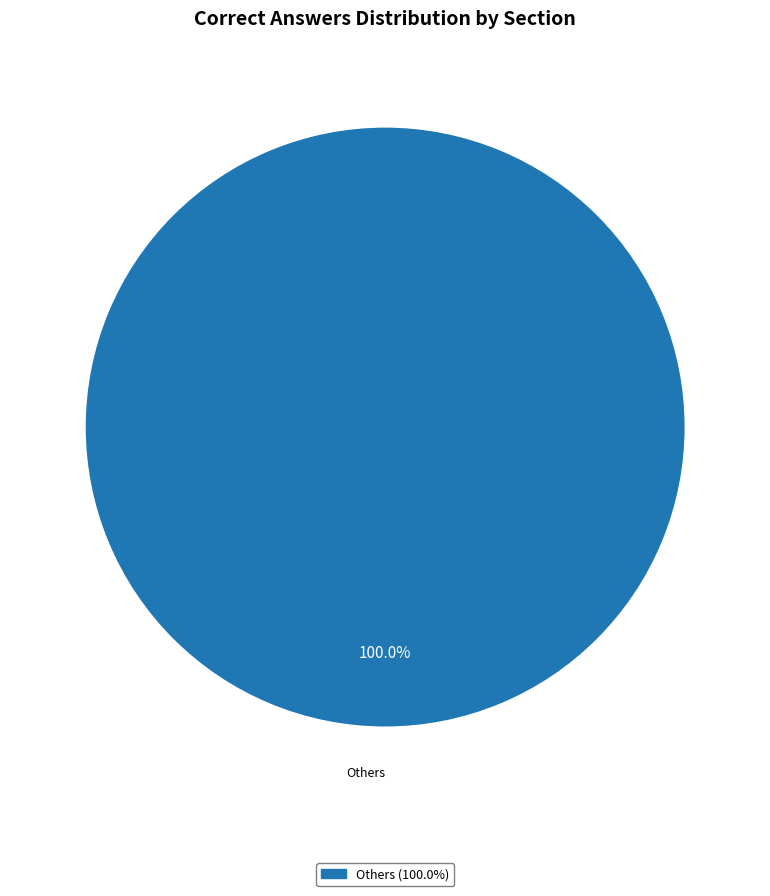

How many slices are in this pie chart?

1